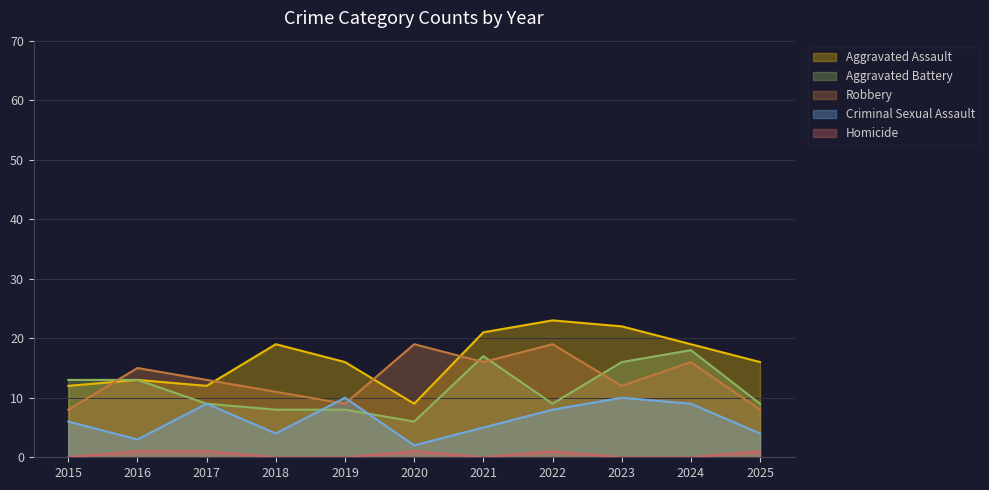

How many interior local valleys does the Aggravated Battery series have?

2